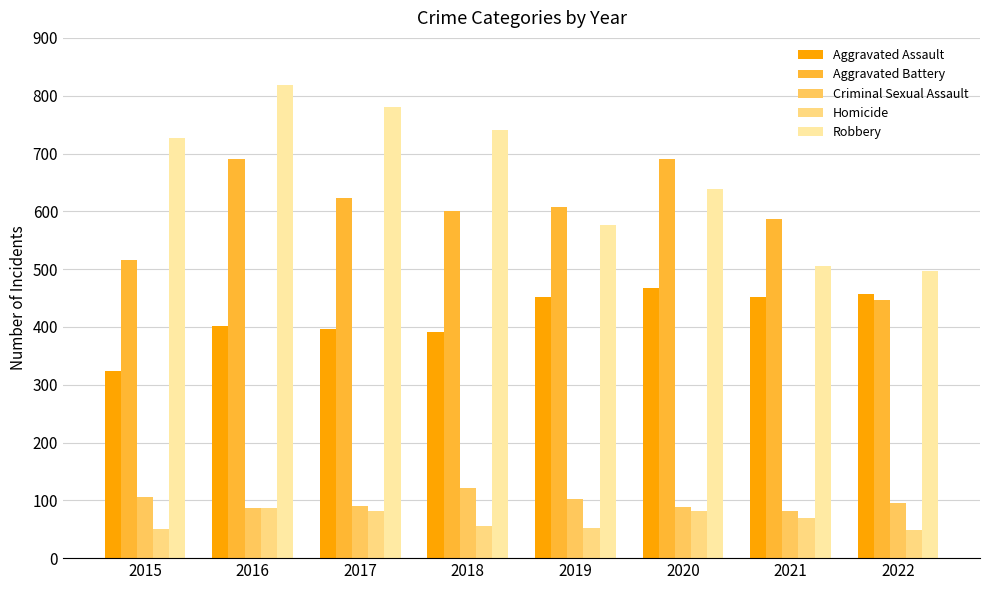

Reading left to right, list all the values displayed in this chart.

Aggravated Assault: 2015=323	2016=402	2017=396	2018=392	2019=452	2020=468	2021=452	2022=457
Aggravated Battery: 2015=515	2016=691	2017=623	2018=600	2019=608	2020=691	2021=587	2022=446
Criminal Sexual Assault: 2015=105	2016=87	2017=90	2018=122	2019=102	2020=89	2021=82	2022=95
Homicide: 2015=50	2016=87	2017=82	2018=56	2019=53	2020=81	2021=69	2022=48
Robbery: 2015=726	2016=819	2017=780	2018=741	2019=577	2020=639	2021=506	2022=497